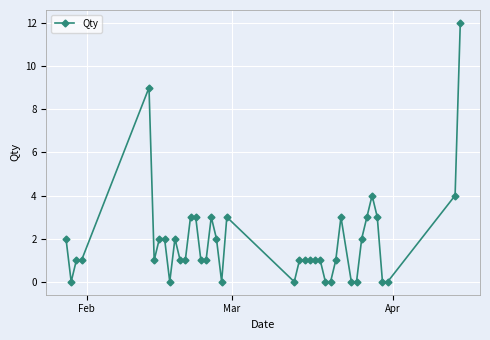

What is the greatest value displayed?

12